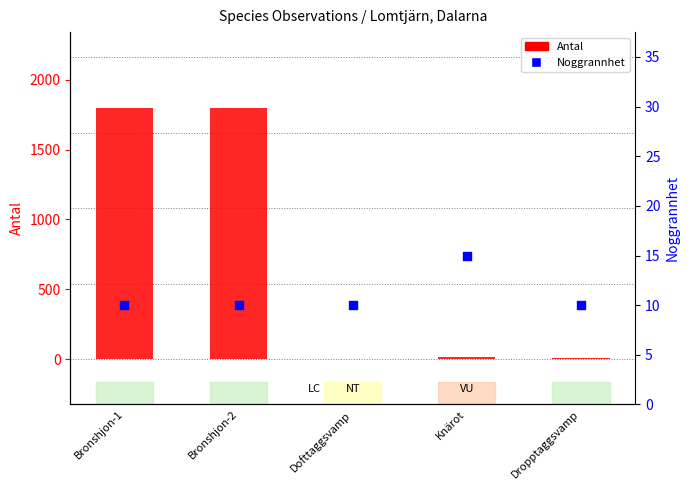

At how many categories does at least one series exceed 158?

2